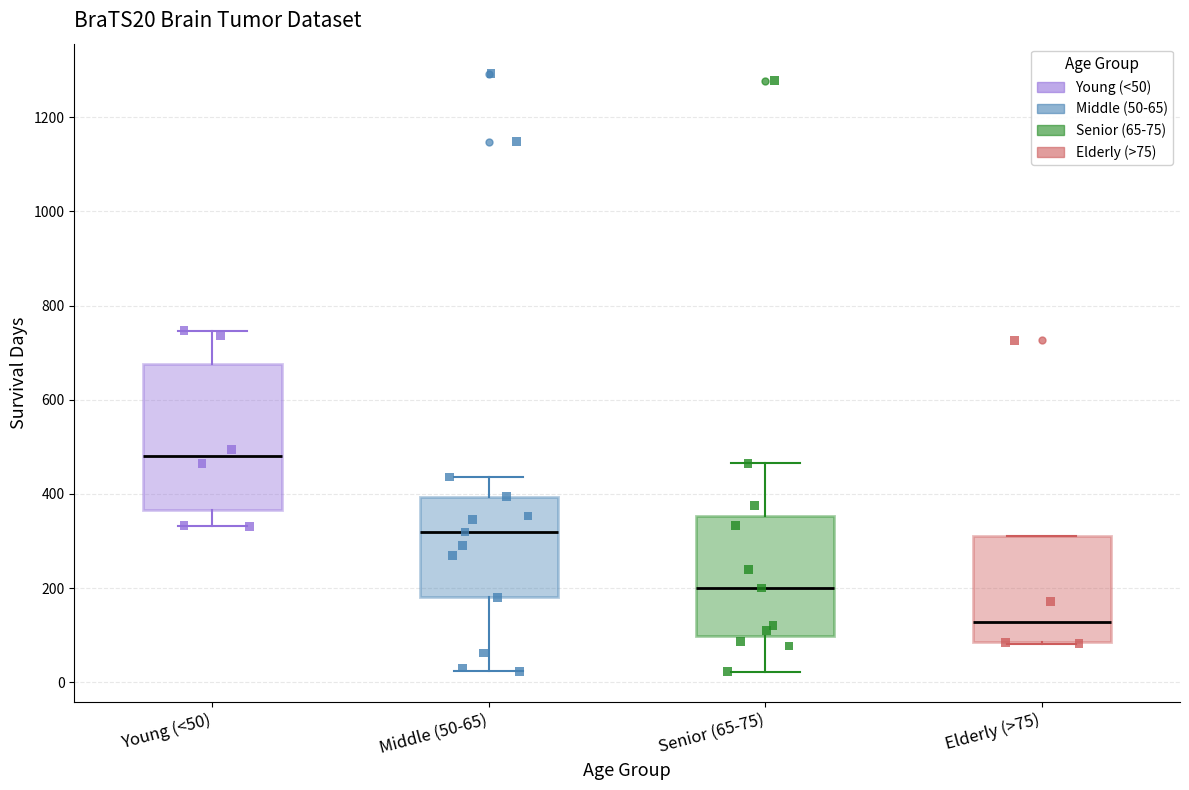

Where is the upper edge of the box for Elderly (>75) on the y-axis? The values are not printed on the chart, so give them approximately, as read against the axis.

320